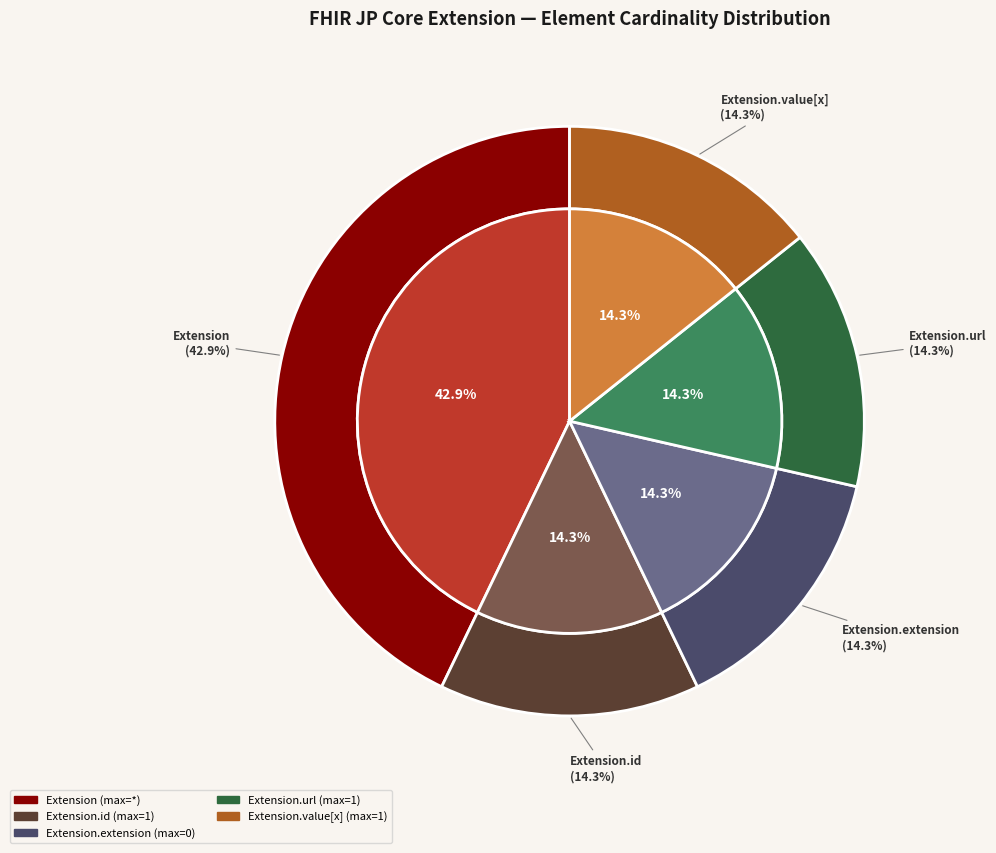

Is it true that Extension.value[x] is 48% of the pie?

False